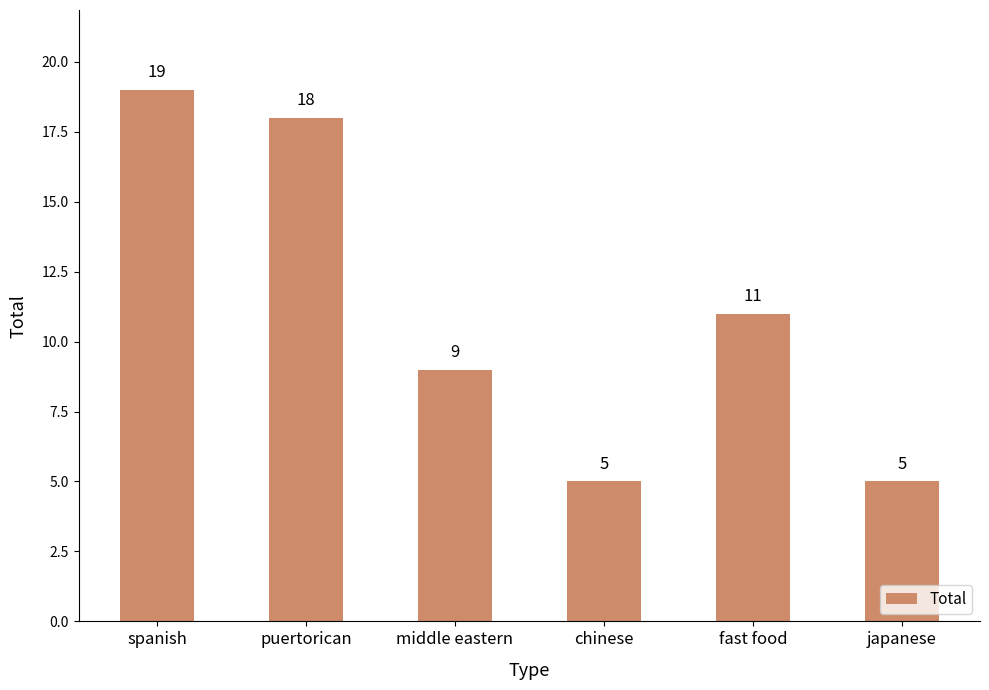

Are the bars grouped side by side (vs. stacked)?

No